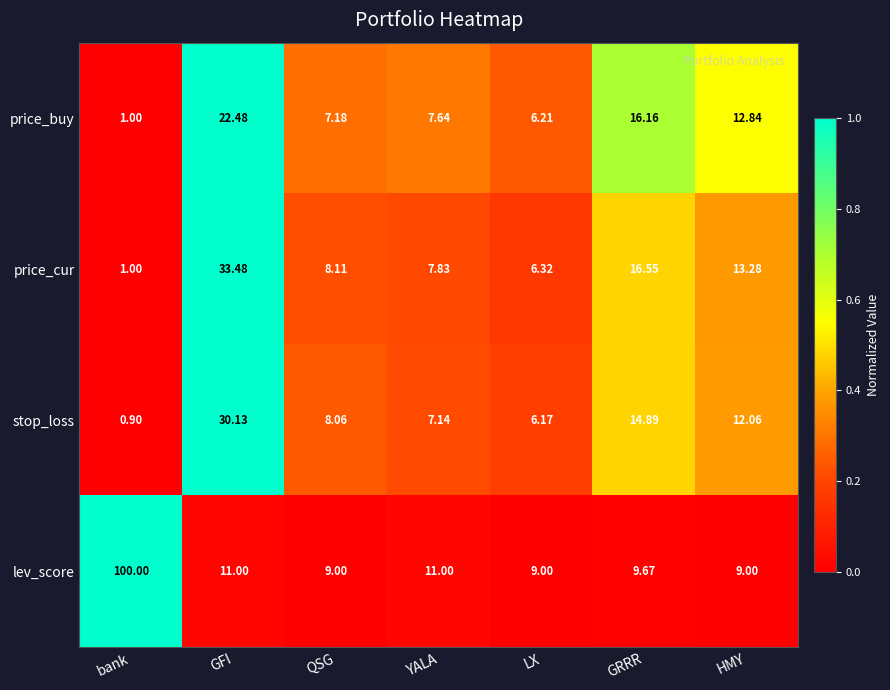

How many distinct data groups are displayed?

4